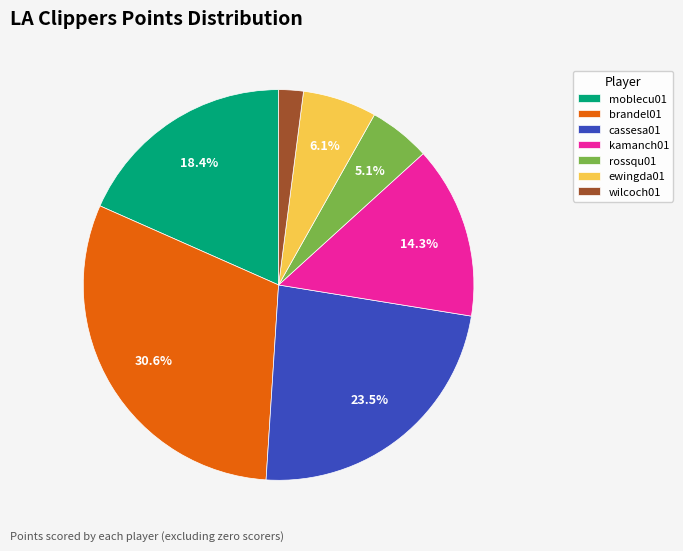

Combined, do brandel01 and wilcoch01 account for over 50%?

No